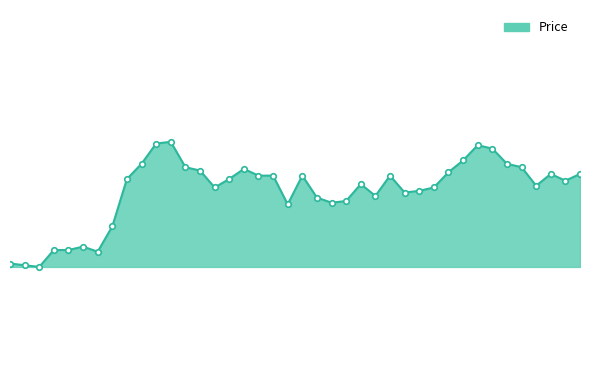

Does the chart display data point markers on the line(s)?

No